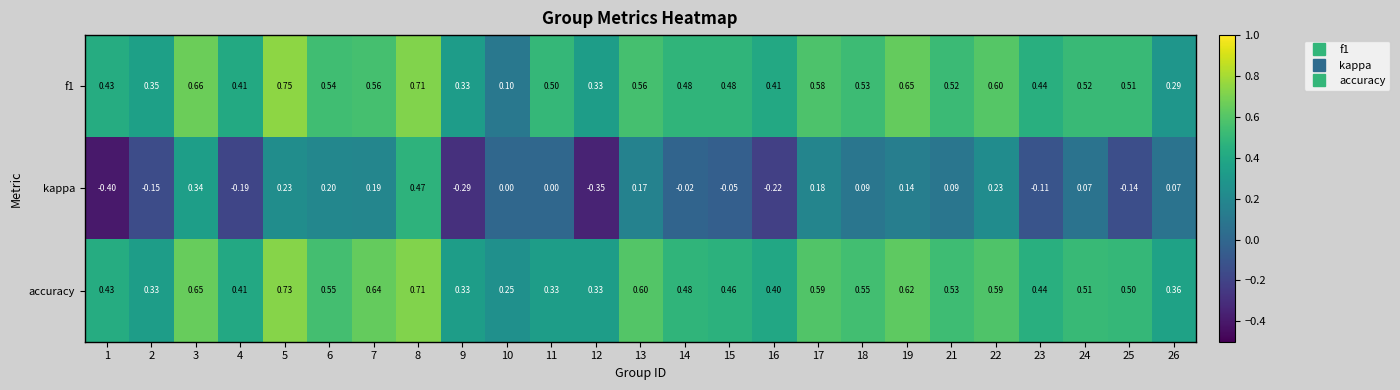

Between 2 and 23, which series saw the biggest shift?

accuracy